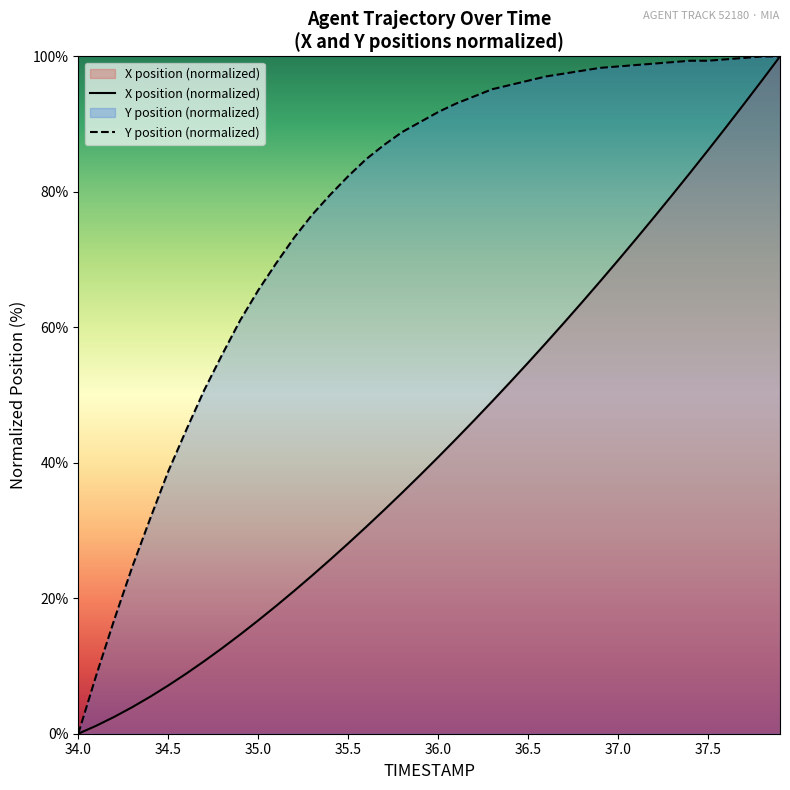

Rank the series by their average value, from highest to lowest.

Y position (normalized), X position (normalized)